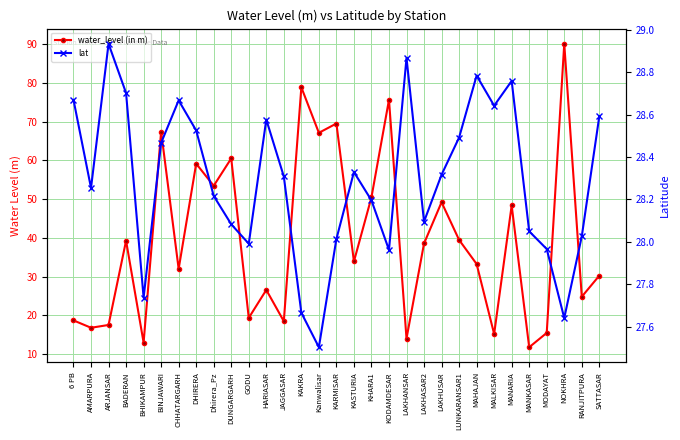

Is the value of lat at KARMISAR greater than the value of water_level (in m) at KASTURIA?

No